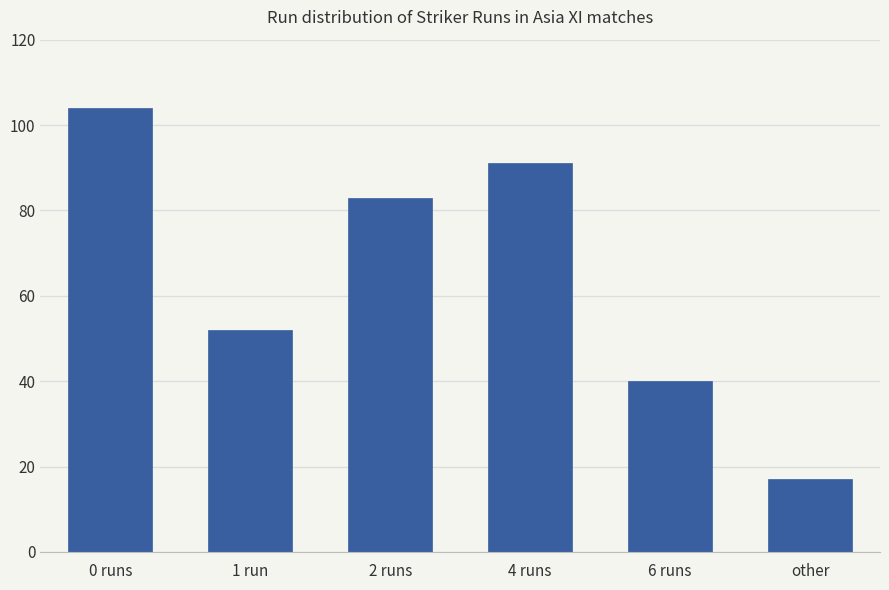

What is the value of the 2nd bar from the left?

52